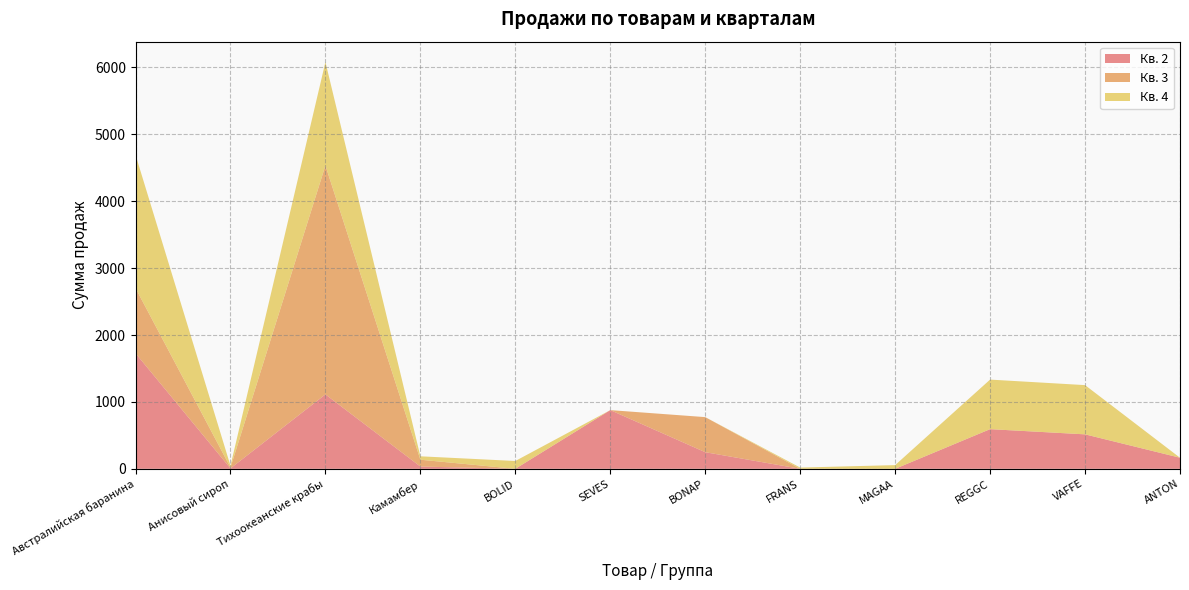

Reading left to right, transcribe all the data shown in this chart.

Кв. 2: 1727.1	6.0	1112.4	34.0	0.0	877.5	248.4	0.0	0.0	592.8	515.2	165.6
Кв. 3: 975.0	14.0	3422.3	102.0	0.0	0.0	524.4	0.0	0.0	0.0	0.0	0.0
Кв. 4: 1992.9	26.0	1547.0	51.0	117.0	0.0	0.0	18.4	55.2	741.0	736.0	0.0